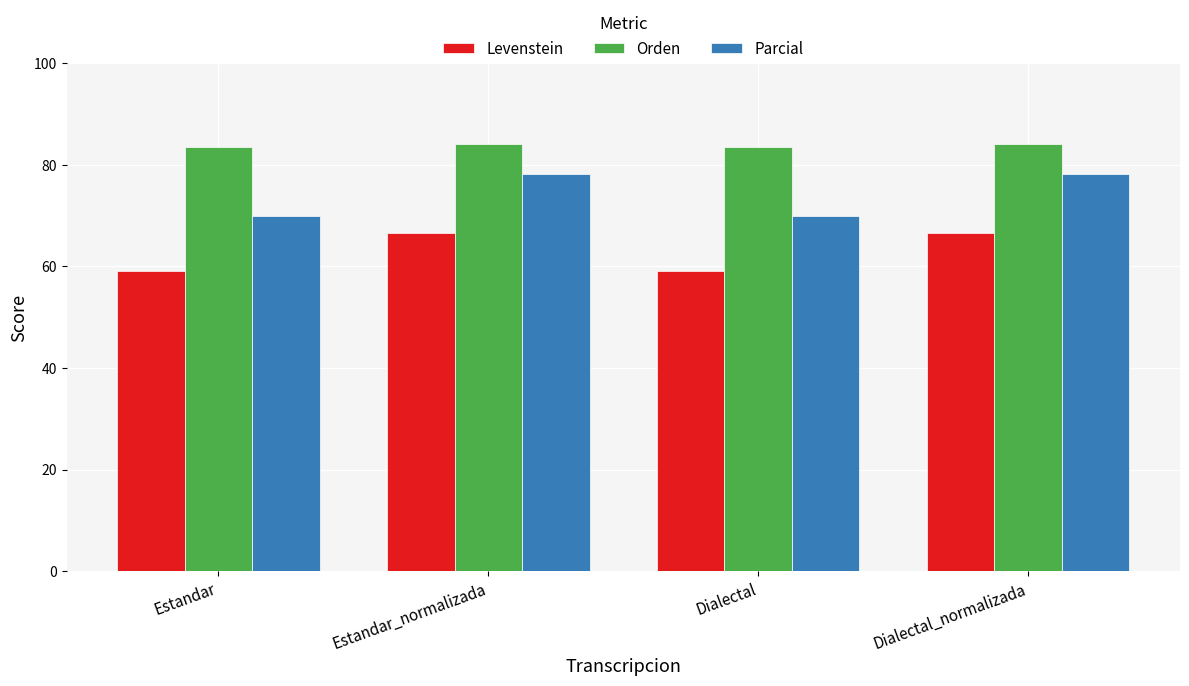

The value of Parcial at Estandar is 119.6. True or false?

False